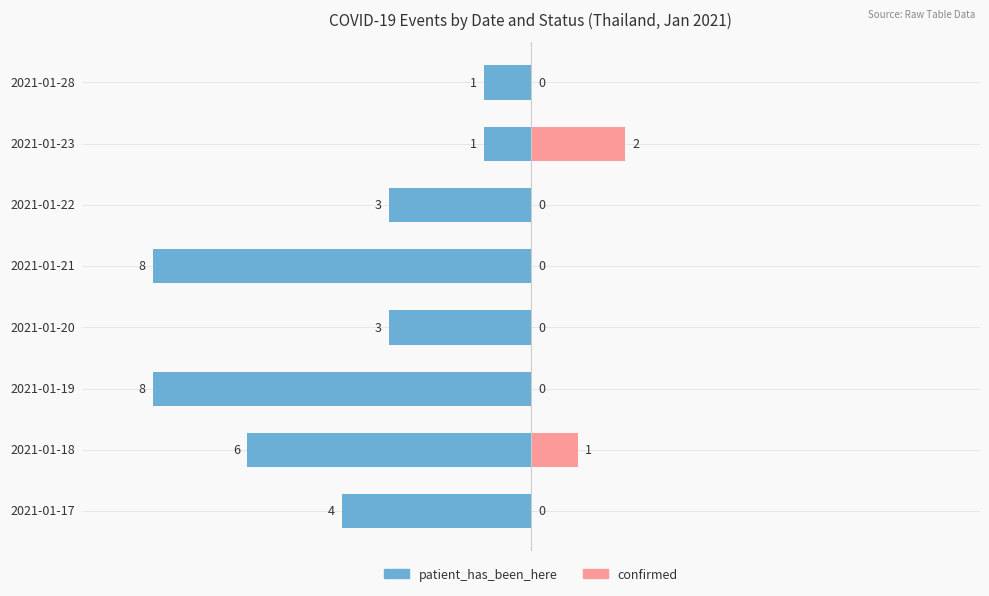

Which series changed the most between 2021-01-19 and 2021-01-20?

patient_has_been_here